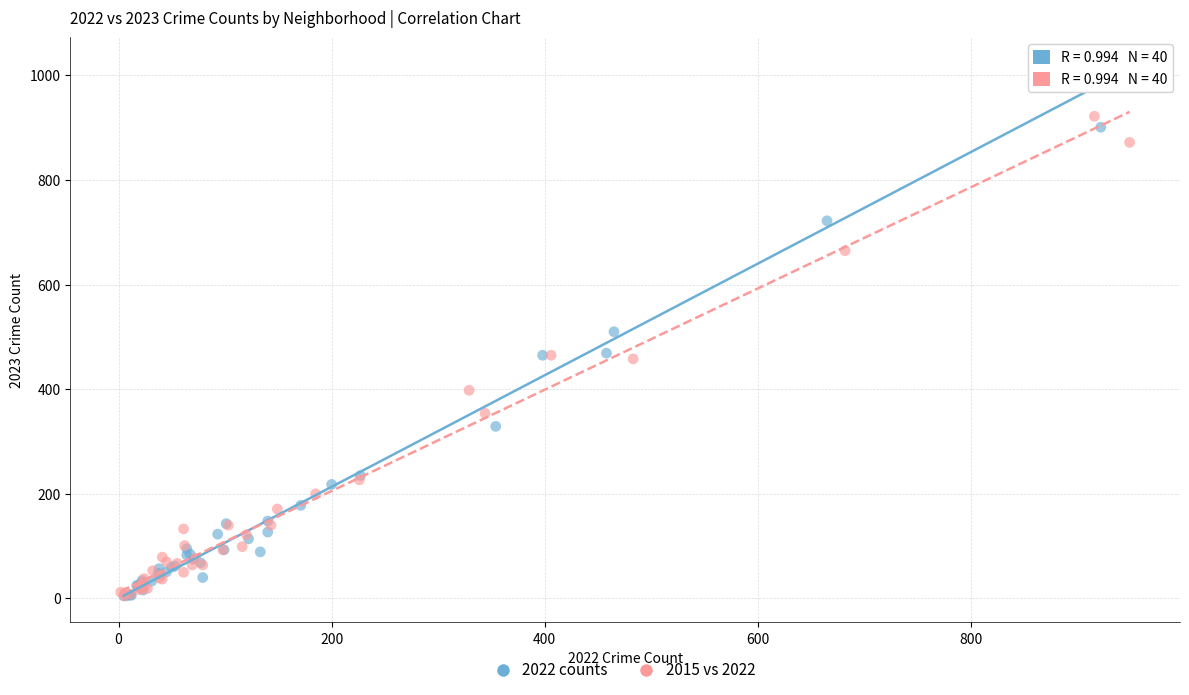

Which series has the largest Y range (max minus min)?

2022 counts